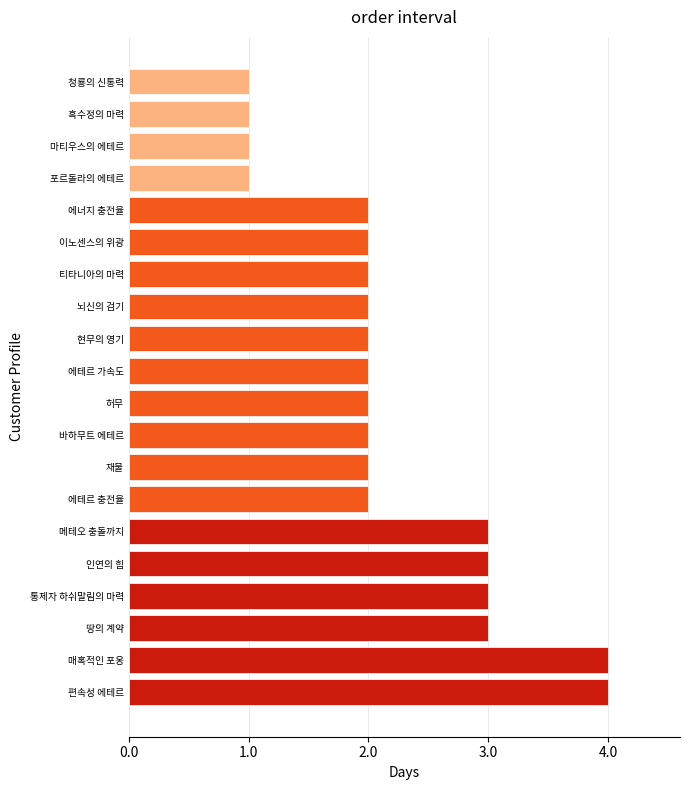

What is the sum of all values?

44